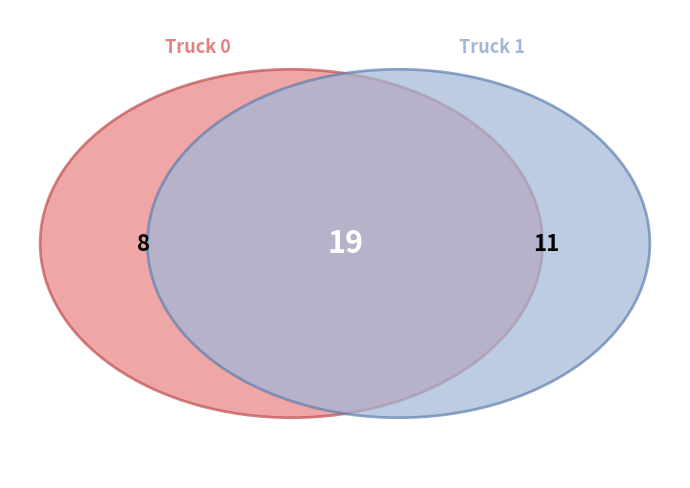

Approximately how many times larger is the value at Truck 1 compared to Truck 0?

1.4